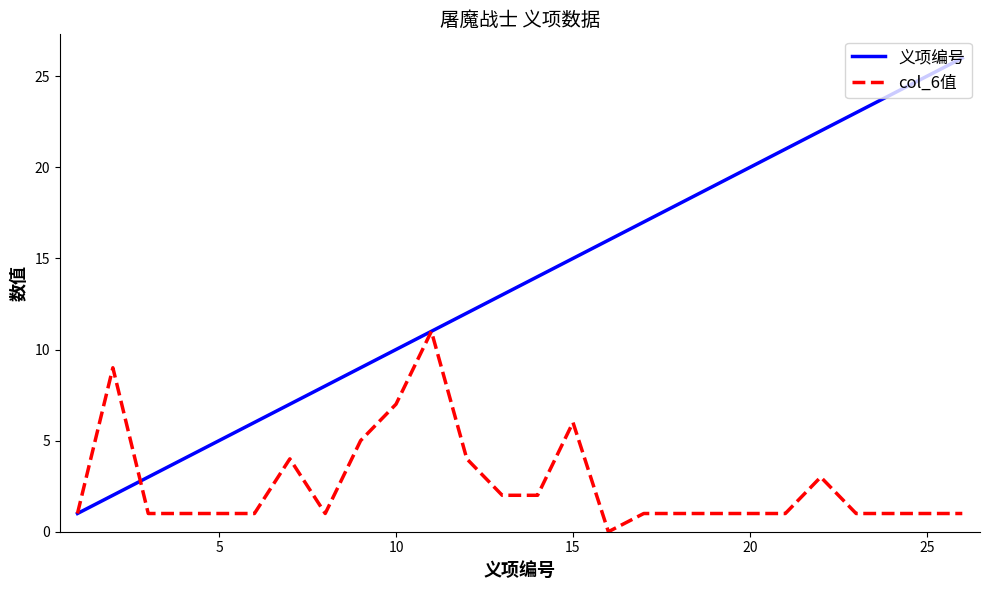

Which series has the largest total across all categories?

义项编号